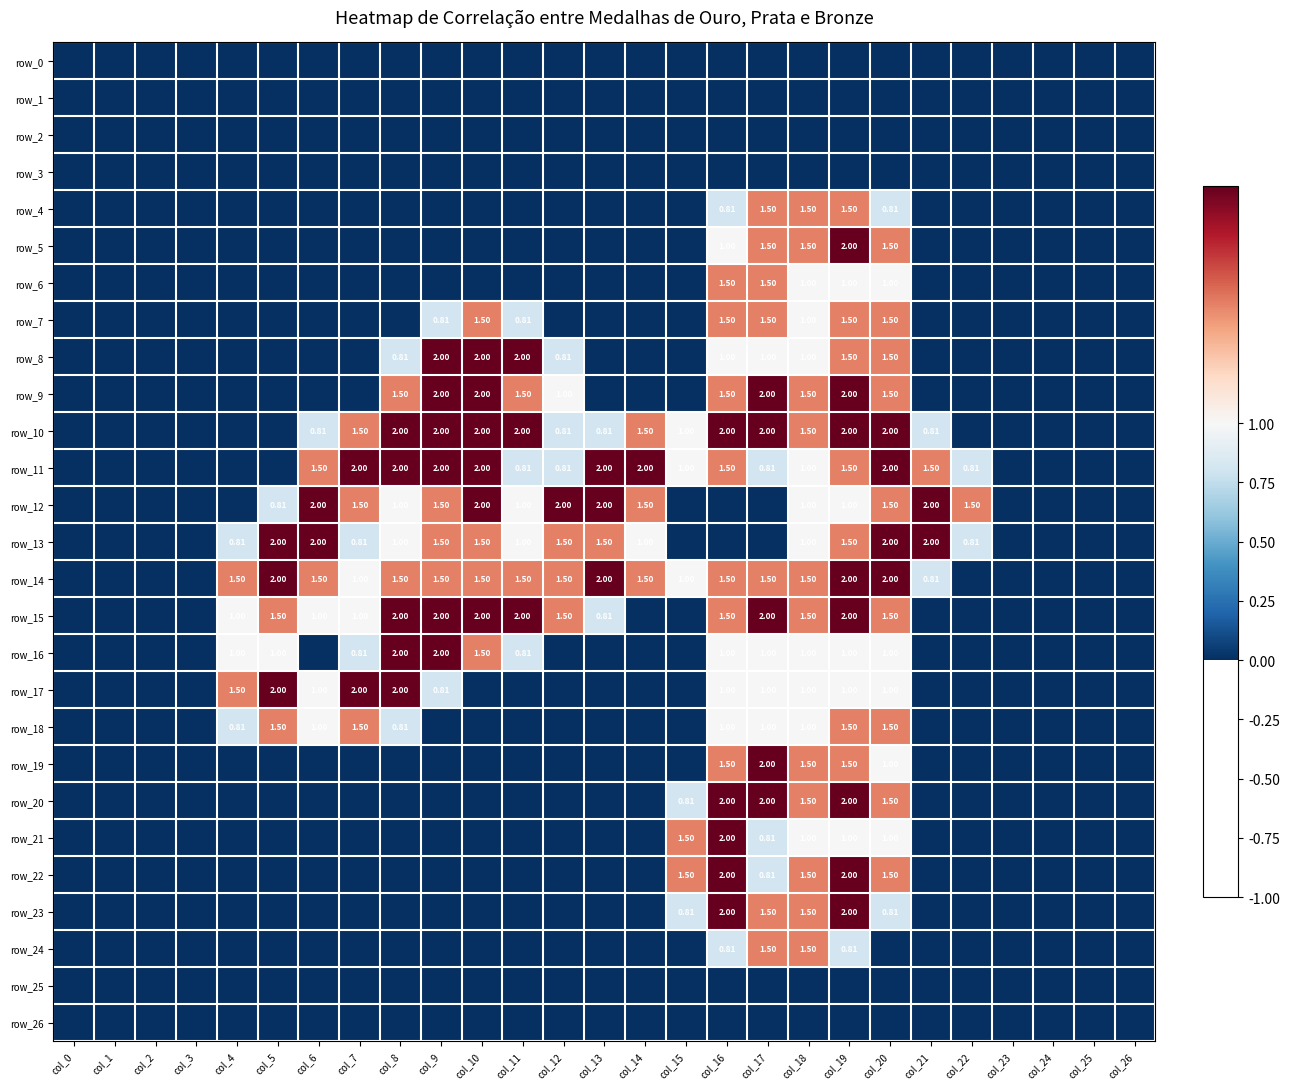

At which category is the sum across all series the highest?

col_19